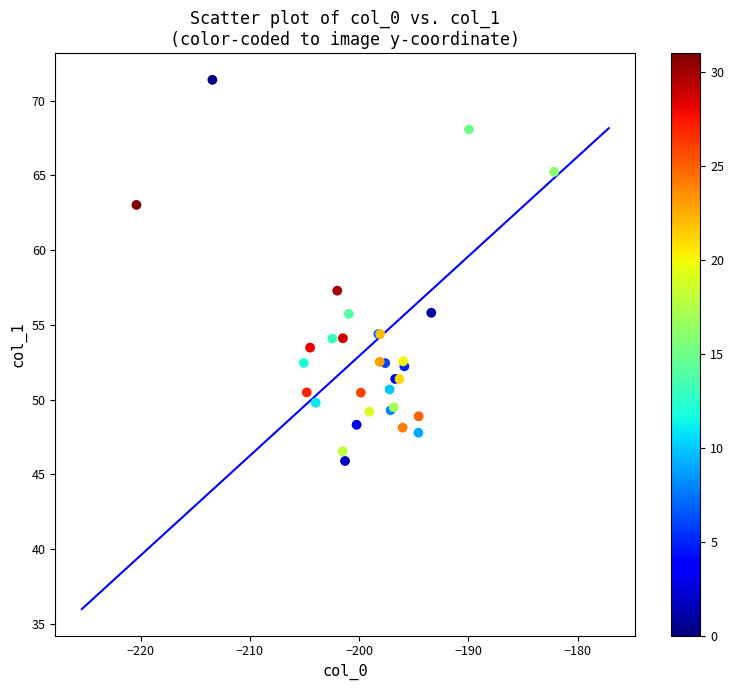

What Y value in the scatter plot is closest to 58?

57.3